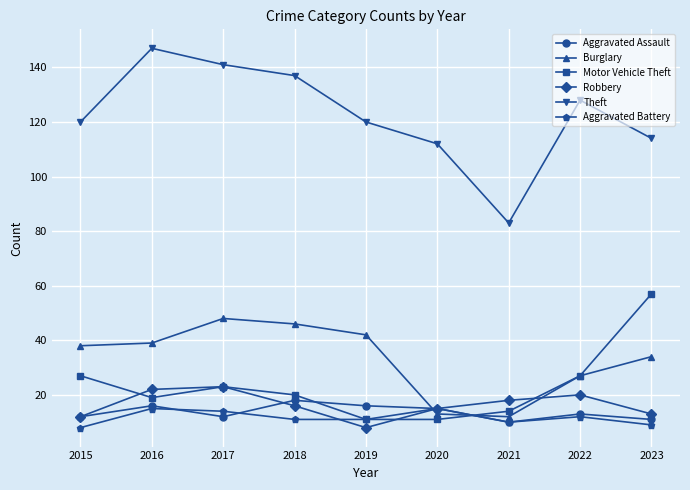

What is the maximum value shown in the chart?

147